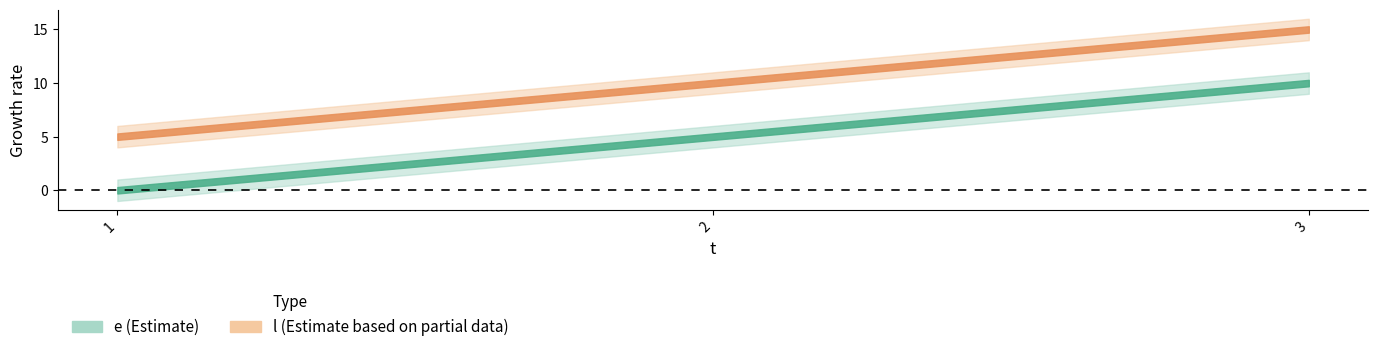

Where does the e series first go above 5?

3